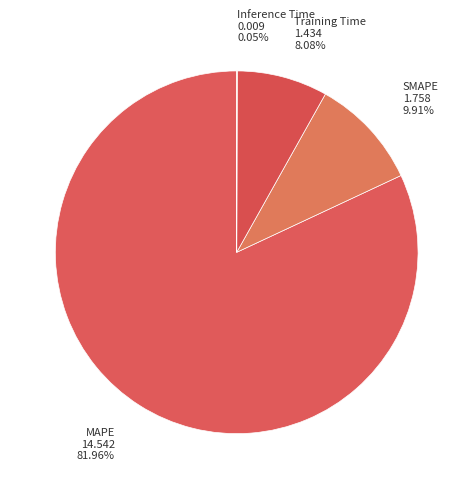

Between MAPE and Training Time, which is larger?

MAPE